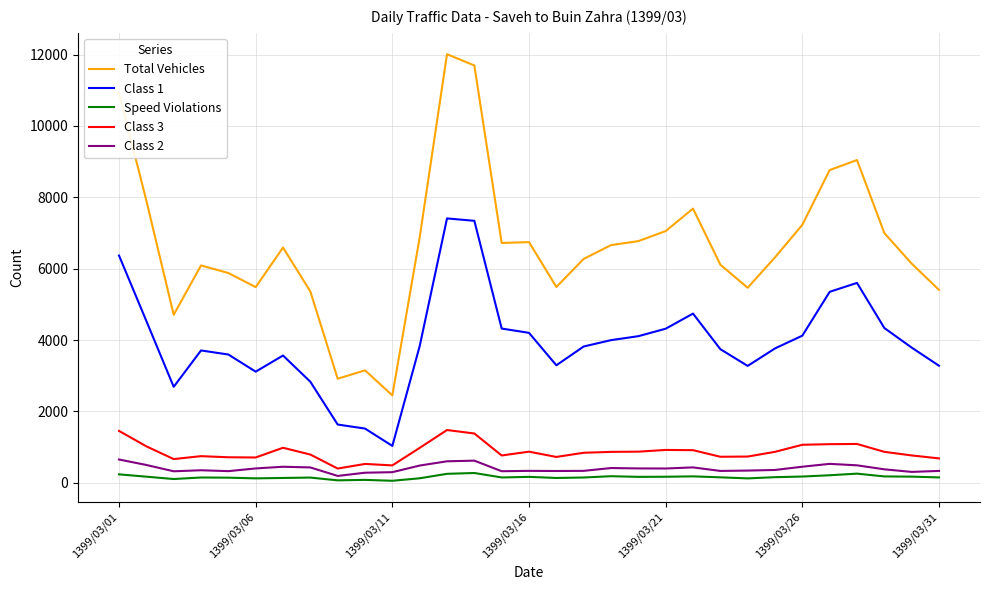

True or false: Speed Violations and Class 1 cross at least once.

False